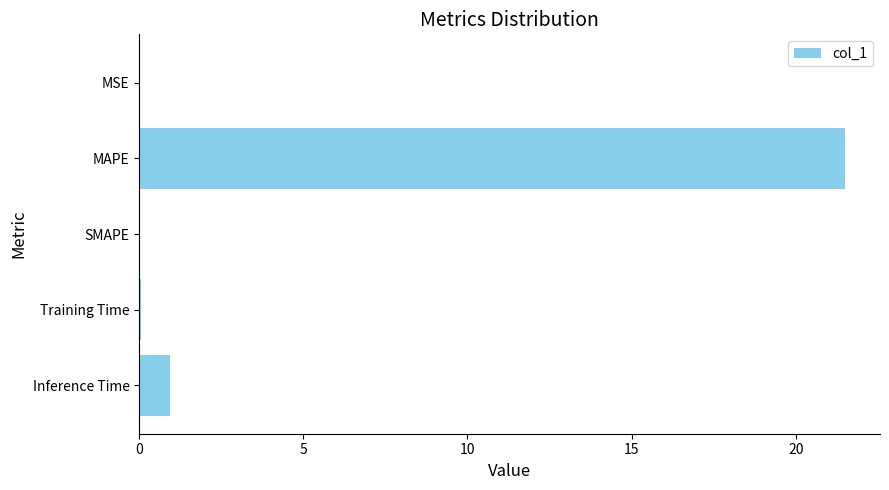

Is it true that the value at Inference Time is 0.9?

True